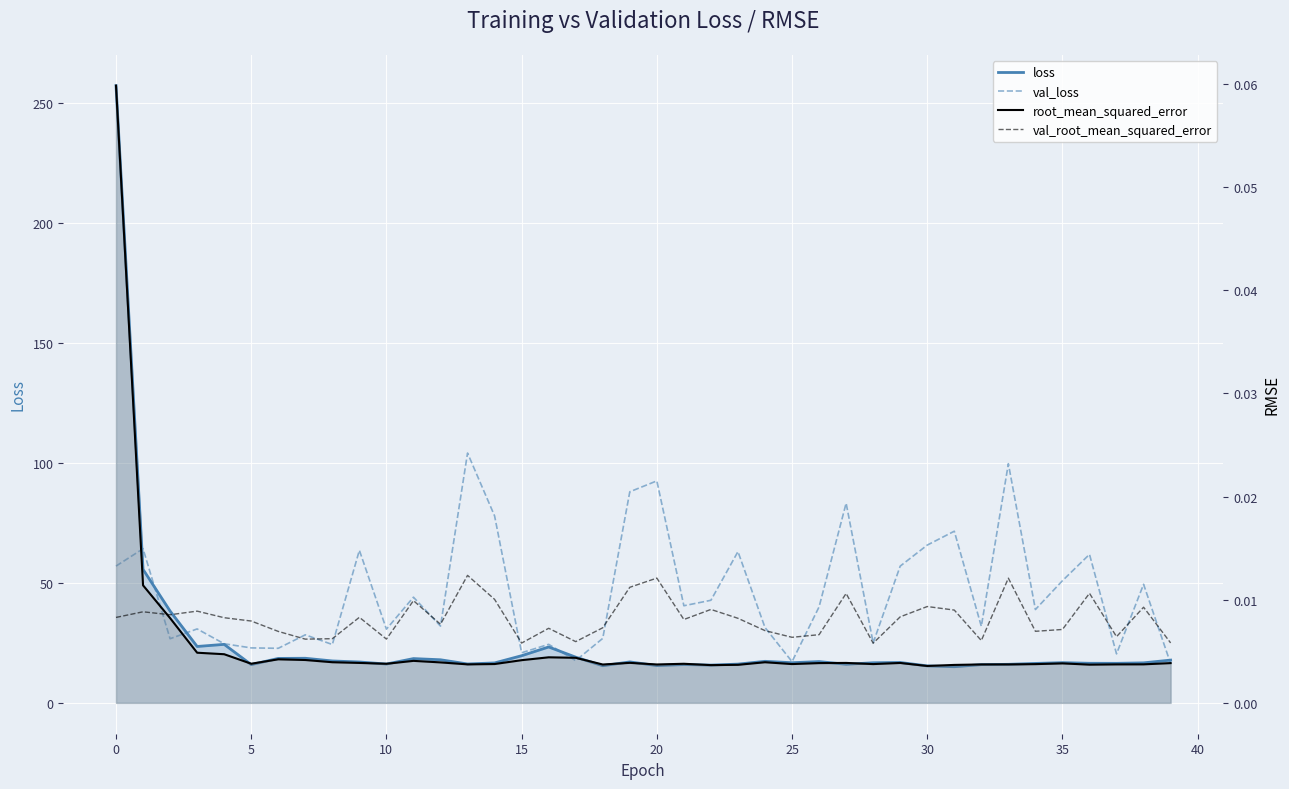

True or false: loss has a value of 41.1 at 15.

False